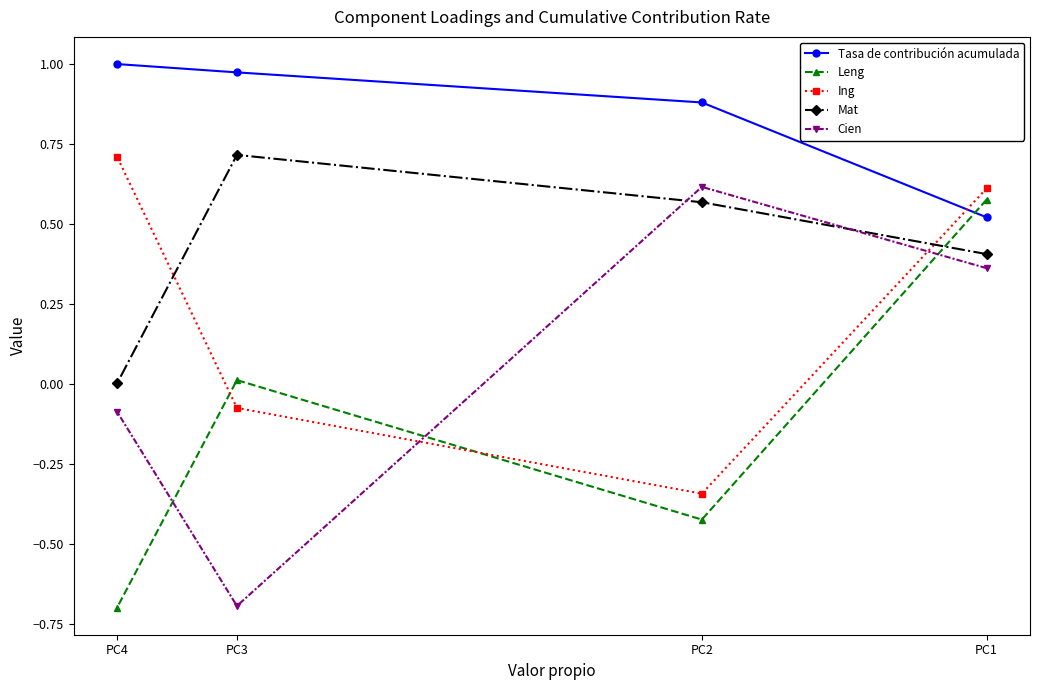

True or false: Mat and Ing intersect in this chart.

True